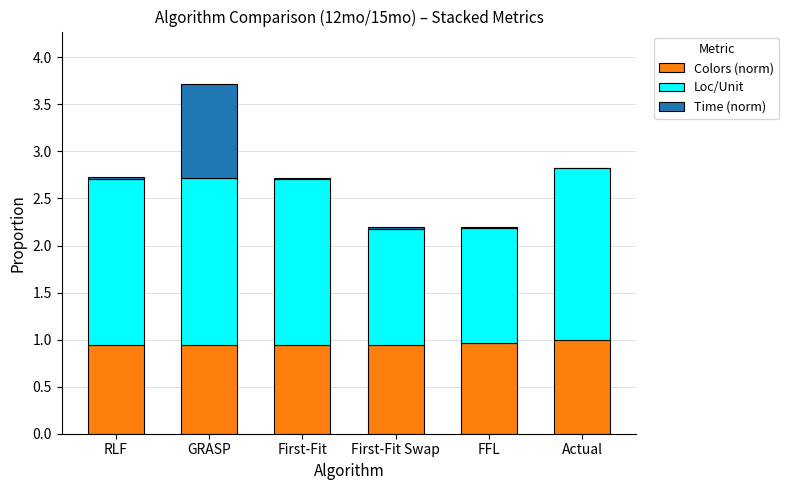

Does the chart contain stacked bars?

Yes